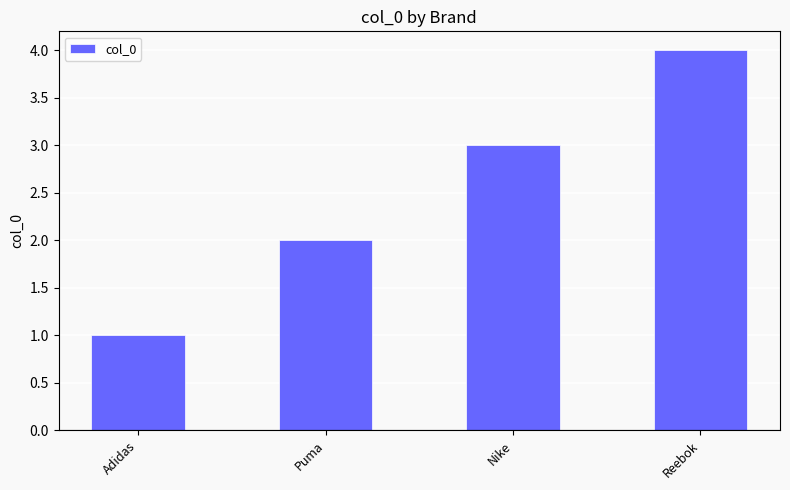

What is the ratio of the value at Reebok to the value at Adidas?

4.0